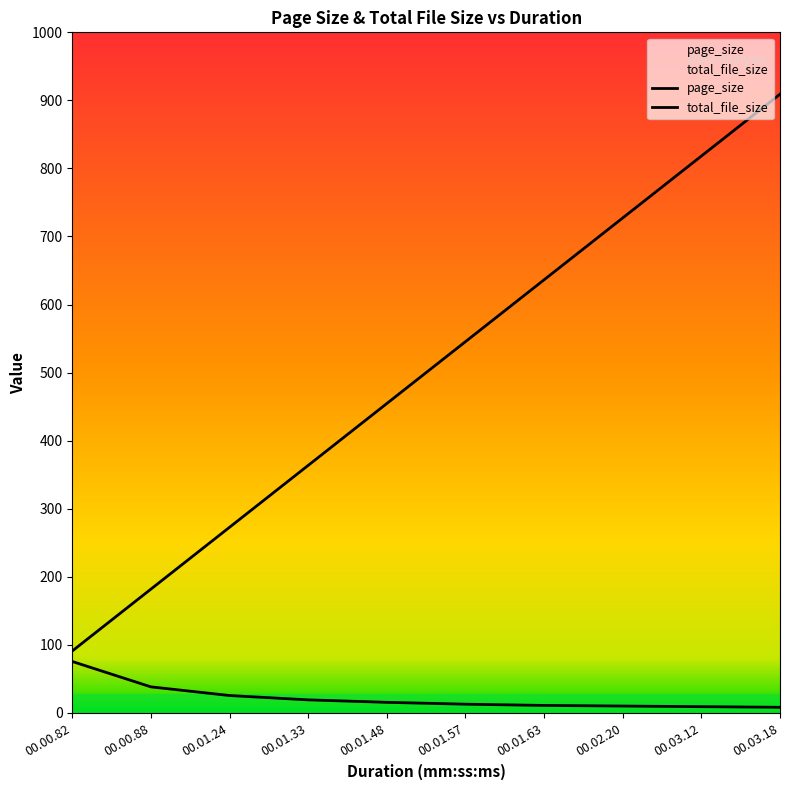

Is the value of page_size at 00.00.82 greater than the value of total_file_size at 00.03.18?

Yes